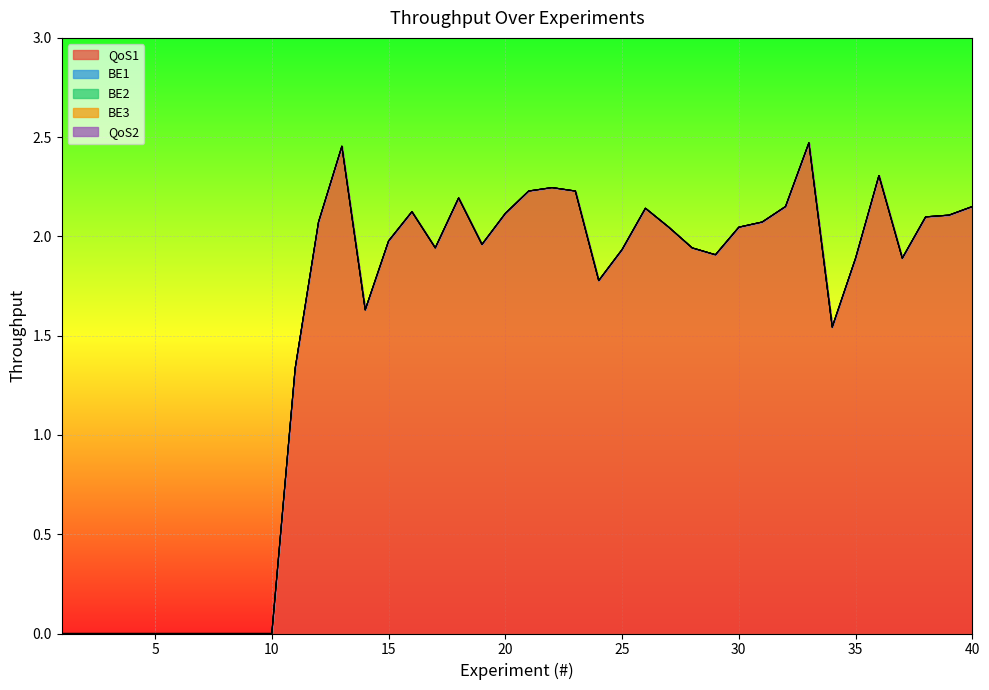

Which series has the largest range (max minus min)?

QoS1